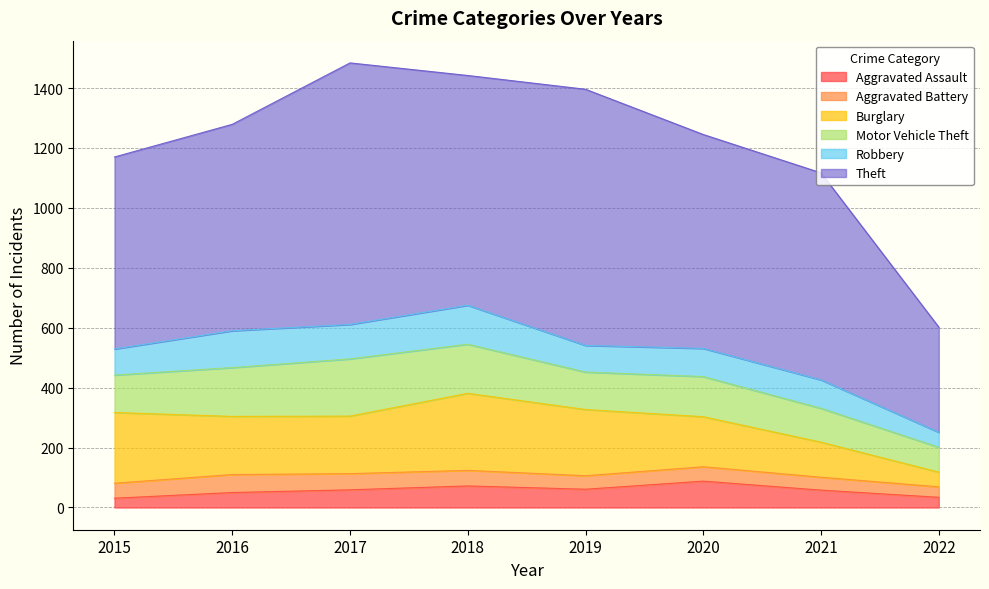

What is the spread (max minus min) of values at 2015?

610